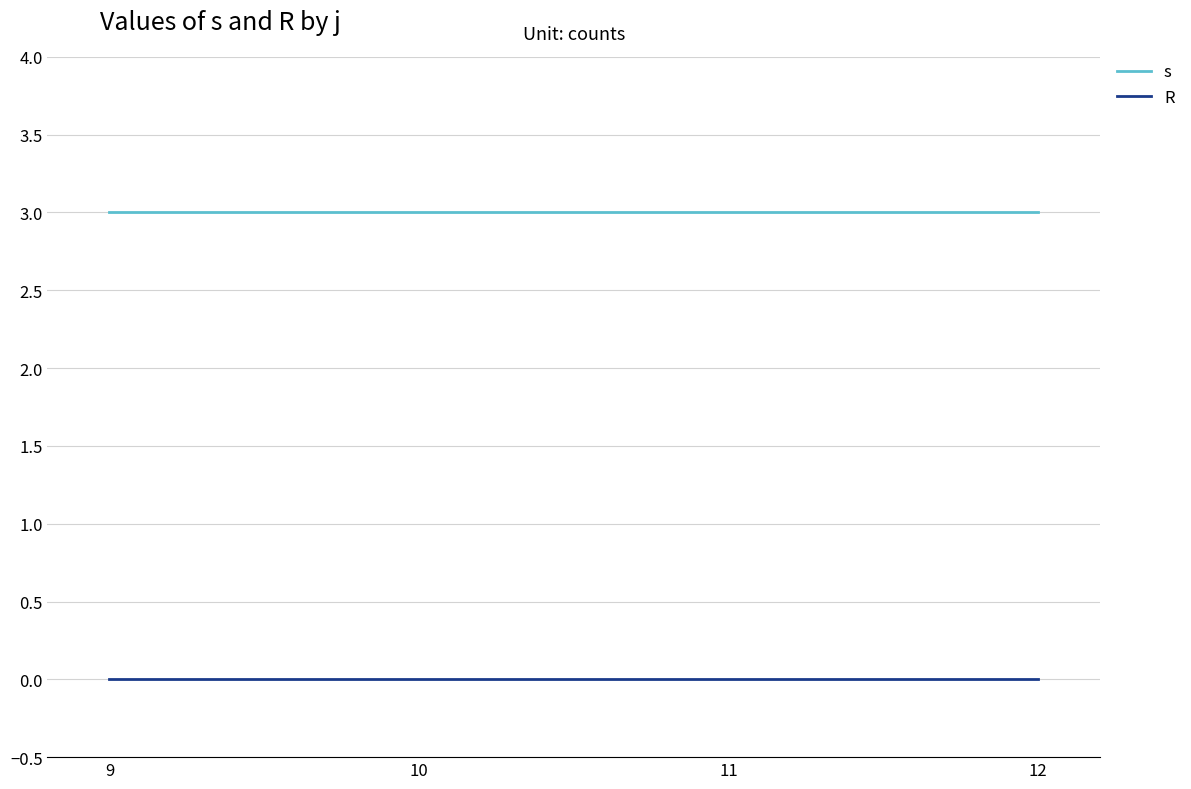

True or false: s has a value of 5 at 9.

False